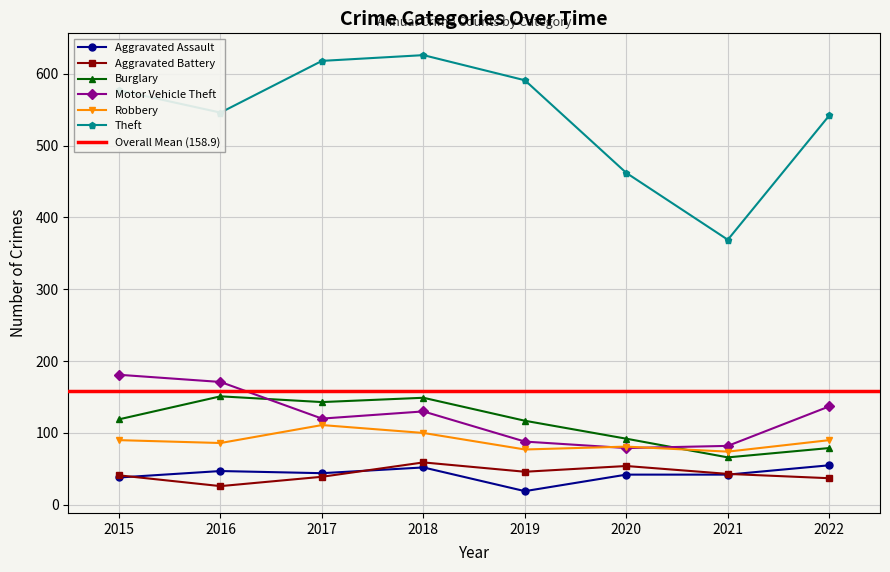

At which category does Motor Vehicle Theft reach its first local peak?

2018